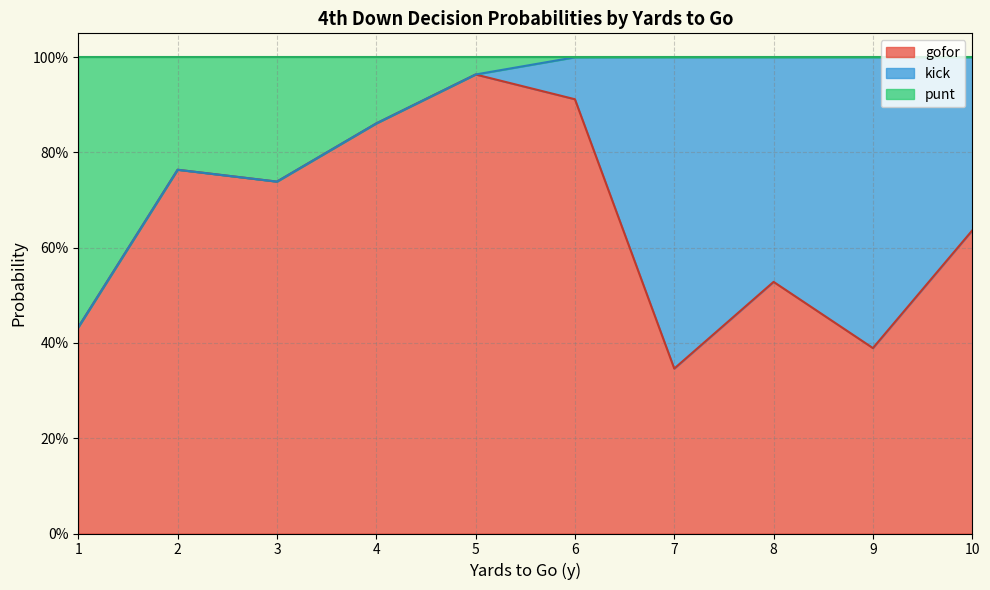

List the series in order of their overall mean, lowest first.

punt, kick, gofor